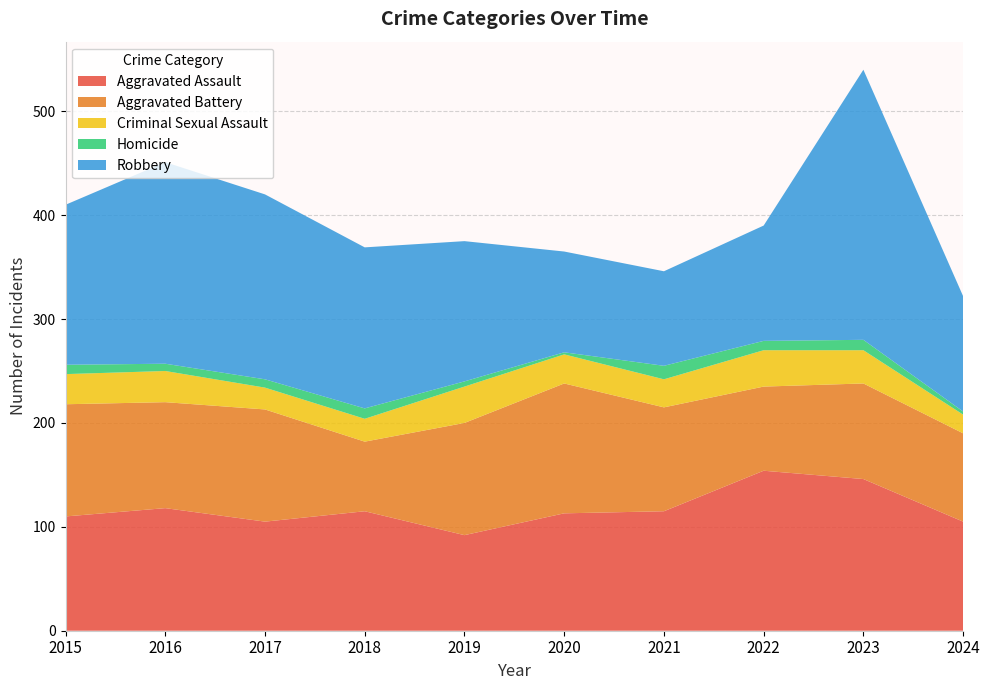

Reading left to right, what are all the values shown in this chart?

Aggravated Assault: 110	118	105	115	92	113	115	154	146	105
Aggravated Battery: 108	102	108	67	108	125	100	81	92	85
Criminal Sexual Assault: 29	30	21	22	35	28	27	35	32	18
Homicide: 9	7	8	10	5	2	13	9	10	3
Robbery: 154	194	178	155	135	97	91	111	260	111